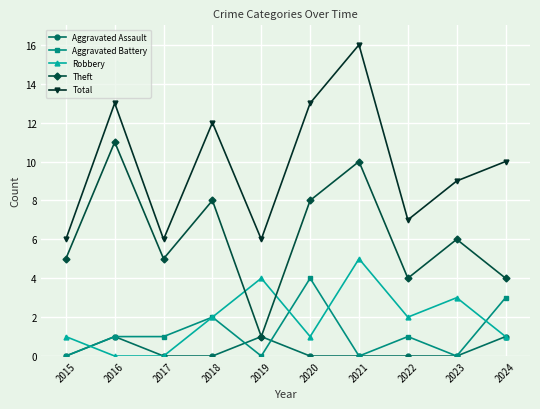

Reading left to right, extract all data points from this chart.

Aggravated Assault: 0	1	0	0	1	0	0	0	0	1
Aggravated Battery: 0	1	1	2	0	4	0	1	0	3
Robbery: 1	0	0	2	4	1	5	2	3	1
Theft: 5	11	5	8	1	8	10	4	6	4
Total: 6	13	6	12	6	13	16	7	9	10